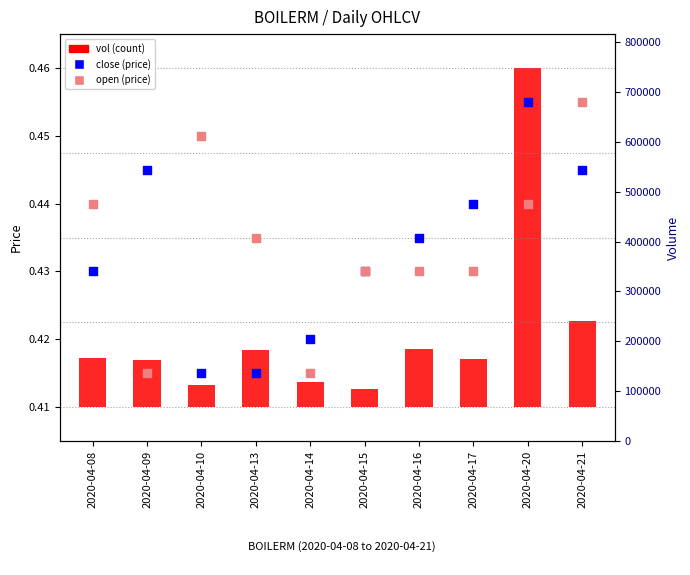

Which series has the largest total across all categories?

open